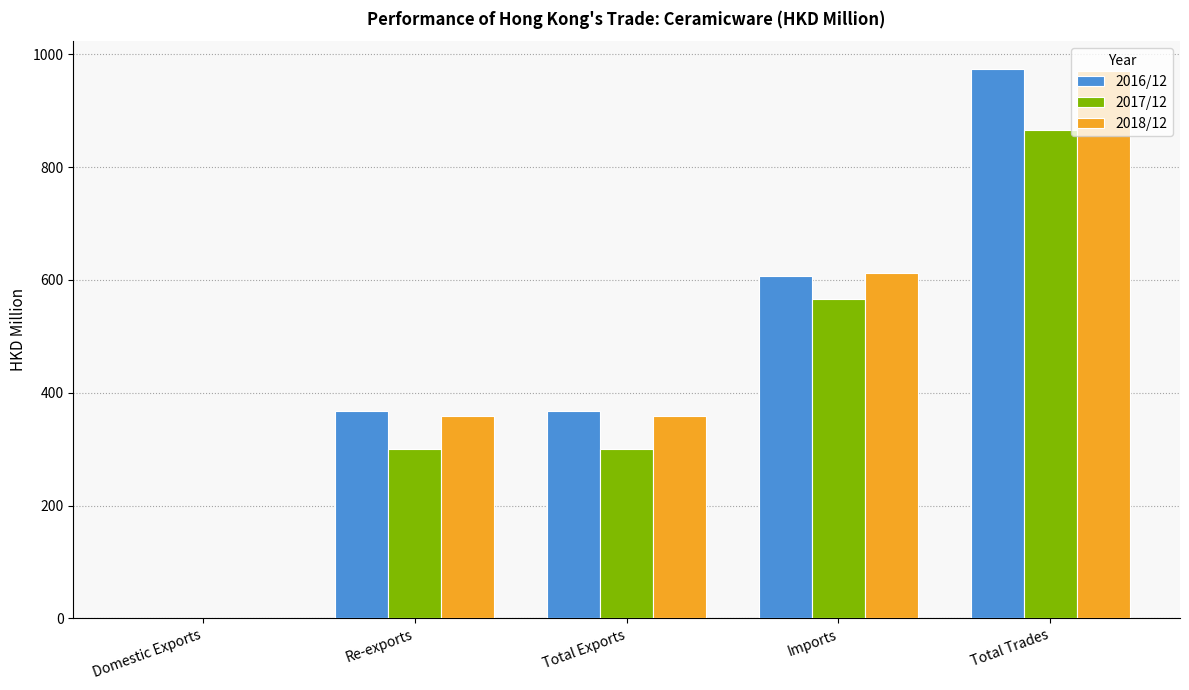

The 2016/12 series shows 0.0 at Domestic Exports. True or false?

True